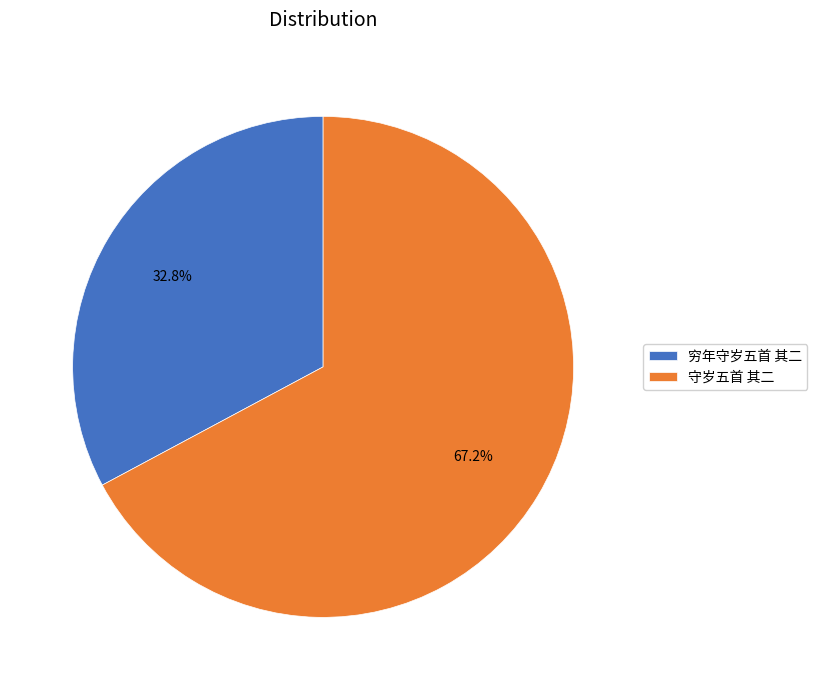

Which slice is the smallest?

穷年守岁五首 其二